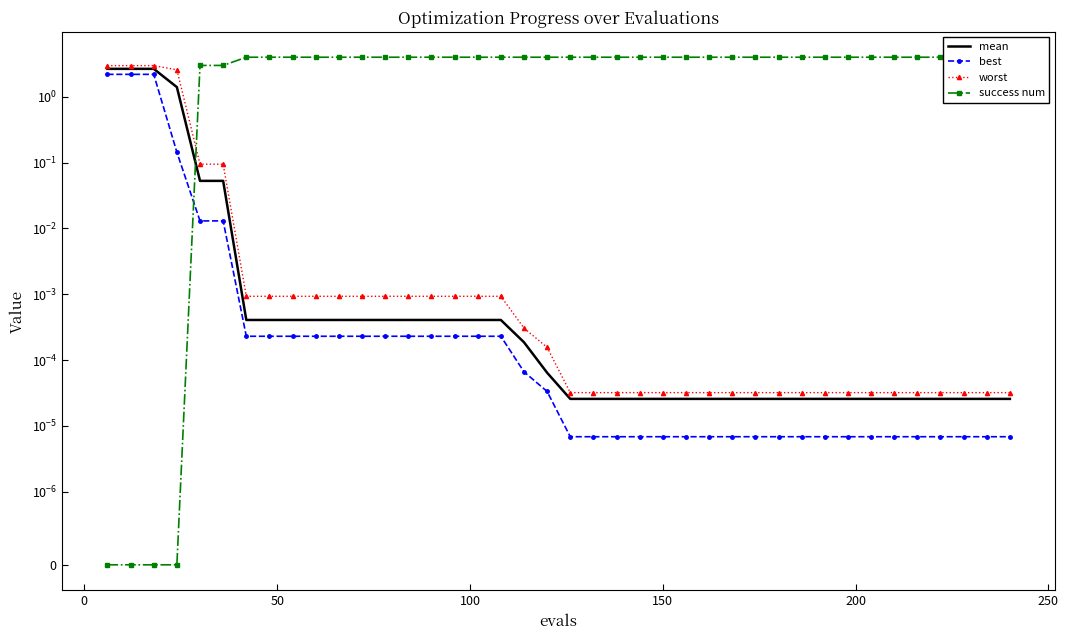

What is the difference between the maximum and minimum values in the worst series?

3.0